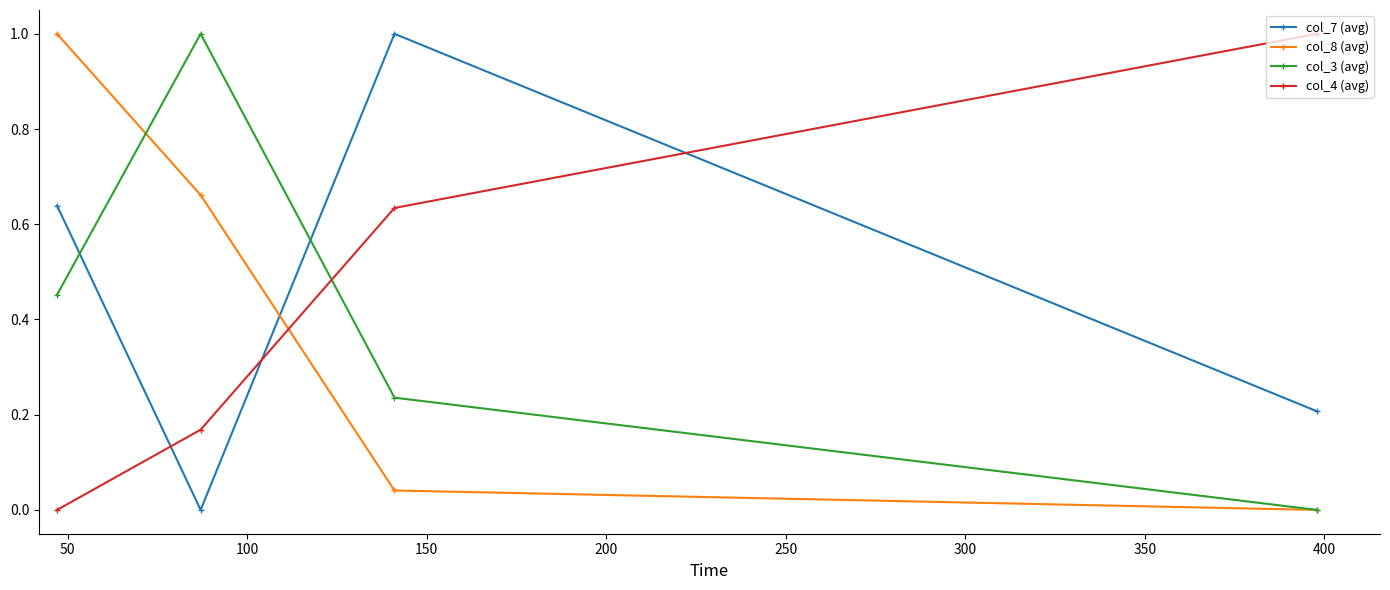

What is the greatest value displayed?

1.0